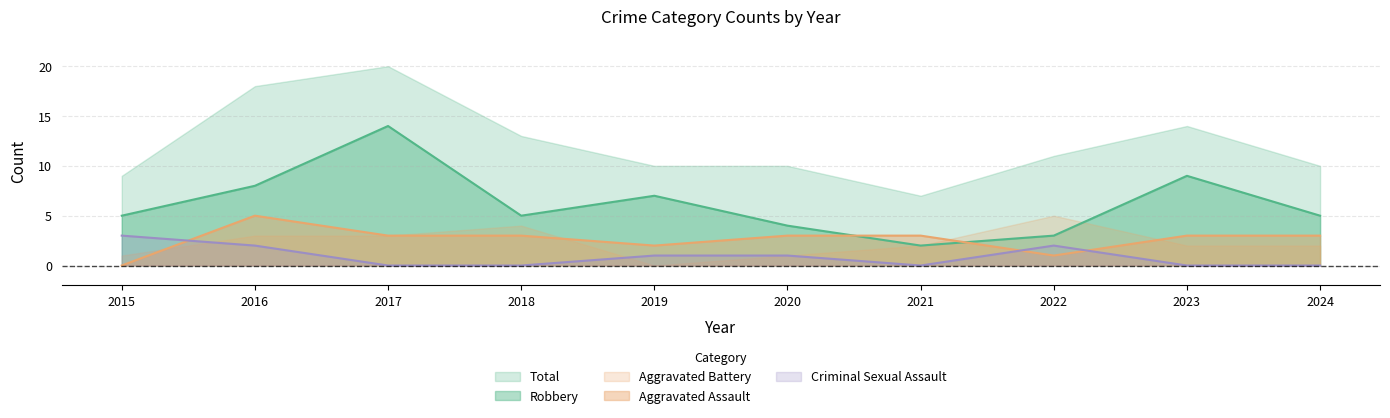

True or false: Criminal Sexual Assault and Robbery intersect in this chart.

False